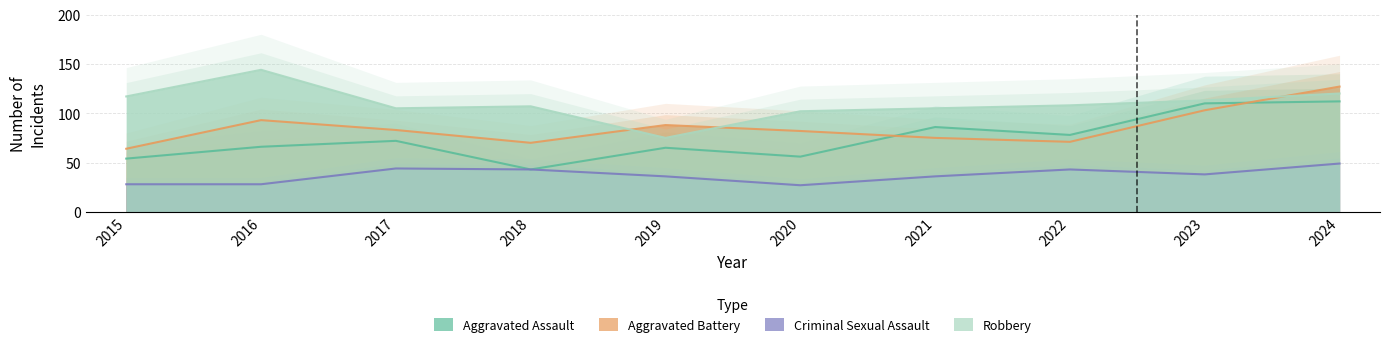

Which has a higher value, 2023 or 2016?

2023